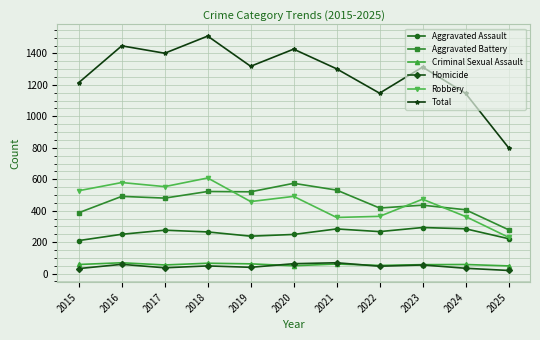

At which category does the chart reach its peak across all series?

2018